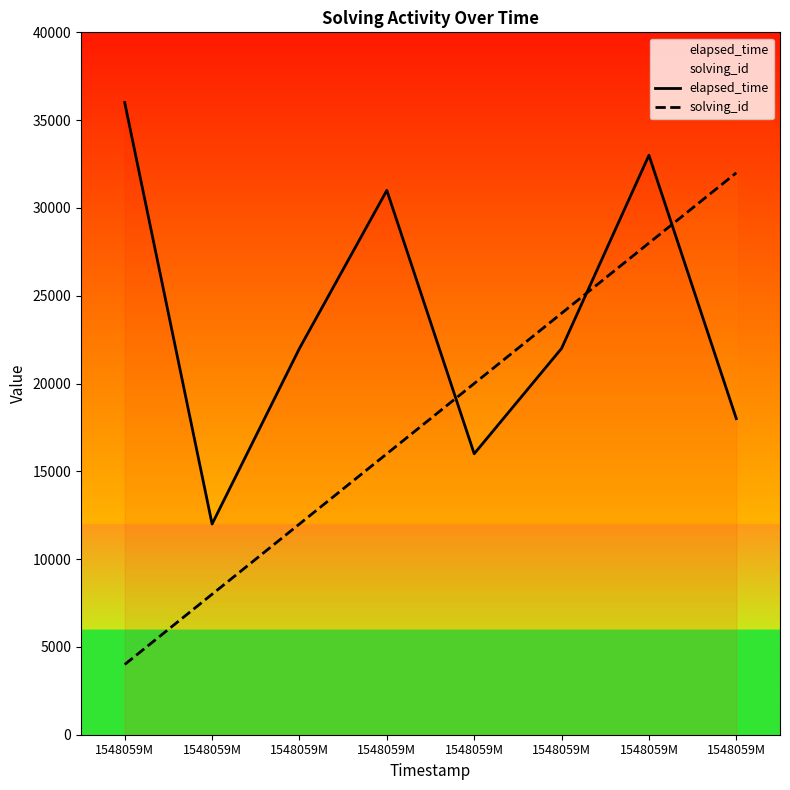

At which category does the chart reach its minimum across all series?

1548059M